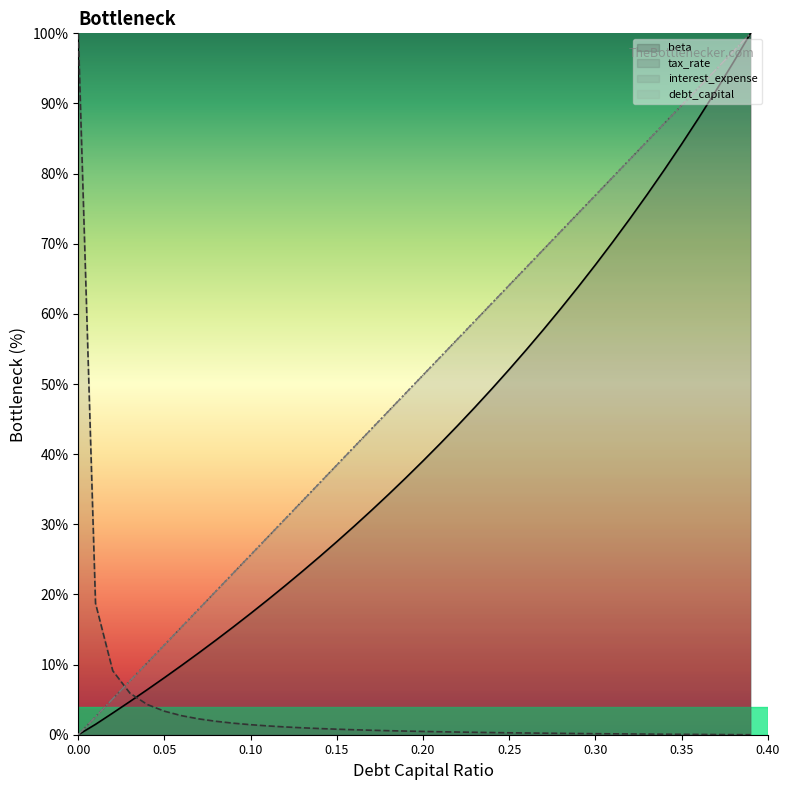

Which series has the largest total across all categories?

interest_expense